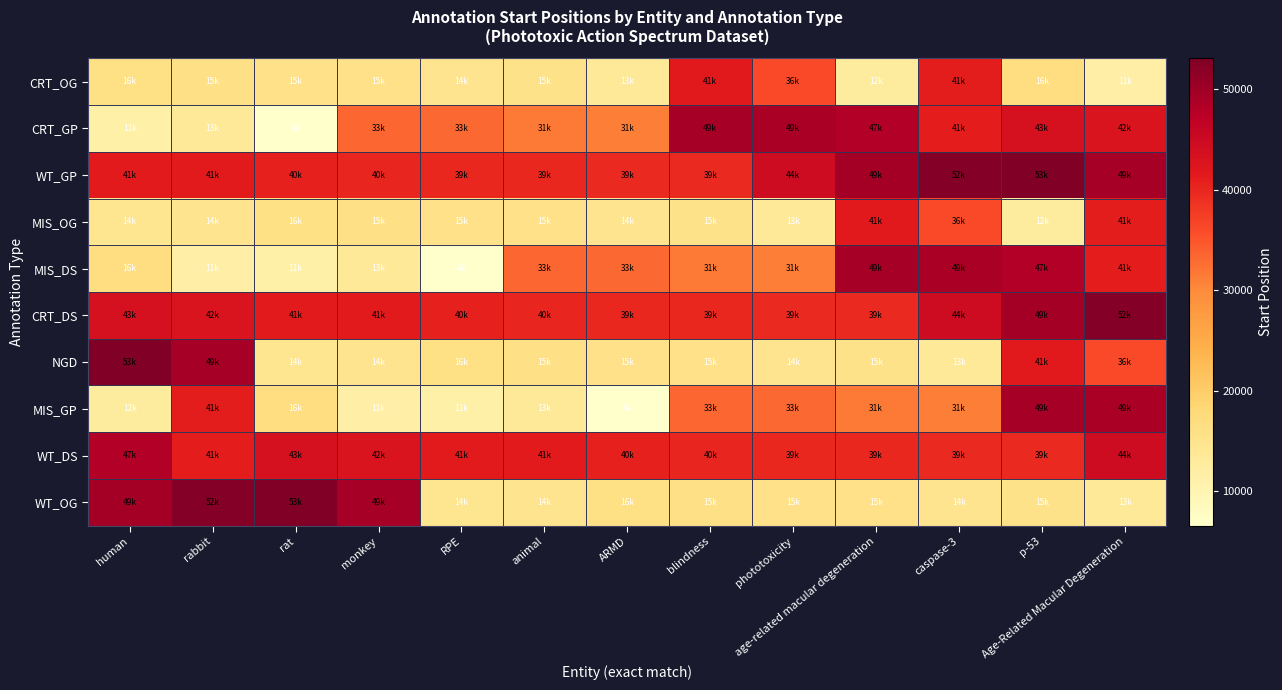

What is the total value across all series at ARMD?

251544